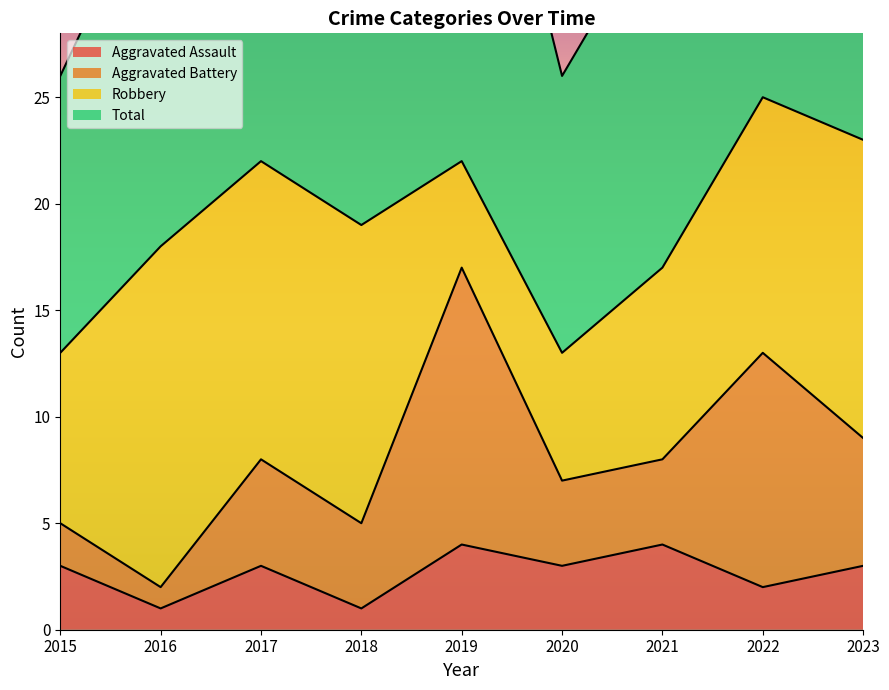

True or false: Aggravated Assault has a value of 2 at 2015.

False